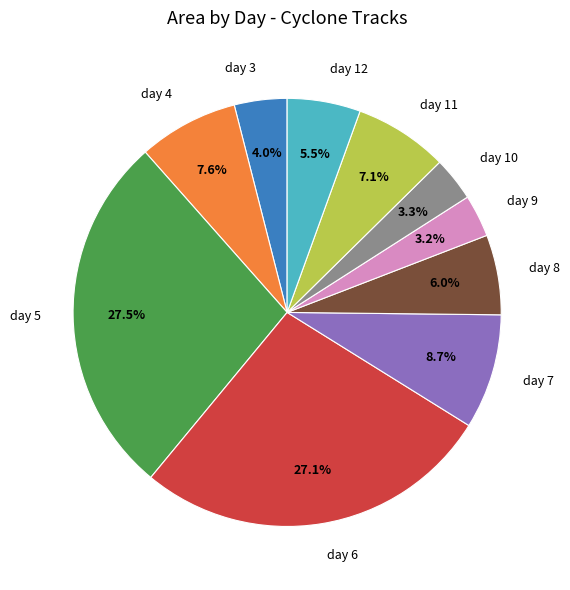

Approximately how many times larger is the value at day 6 compared to day 12?

4.9